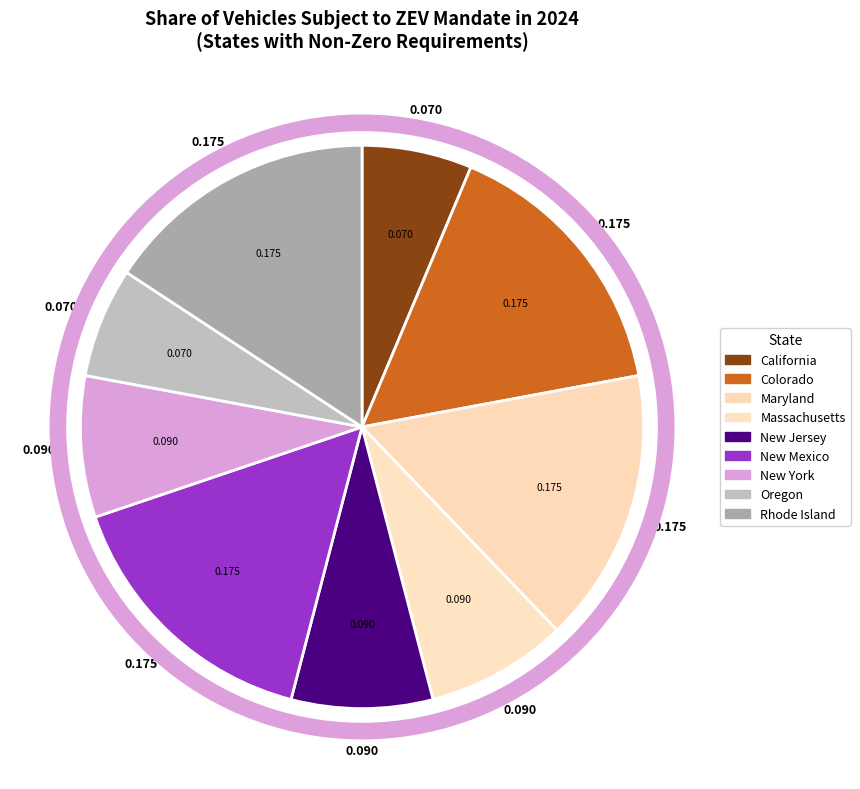

What percentage is the California slice, to the nearest percent?

6%